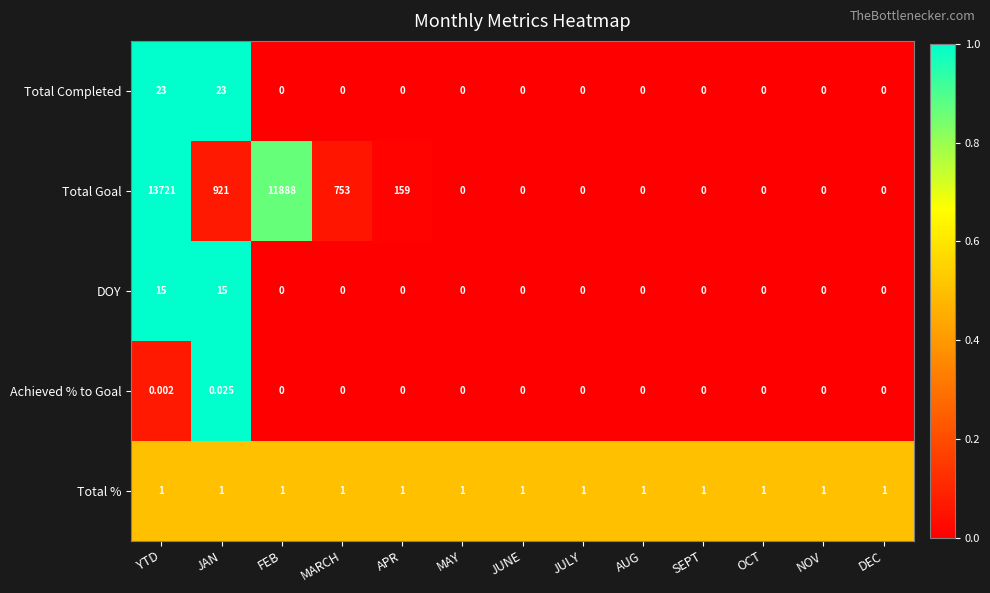

Count the number of data series in this chart.

5